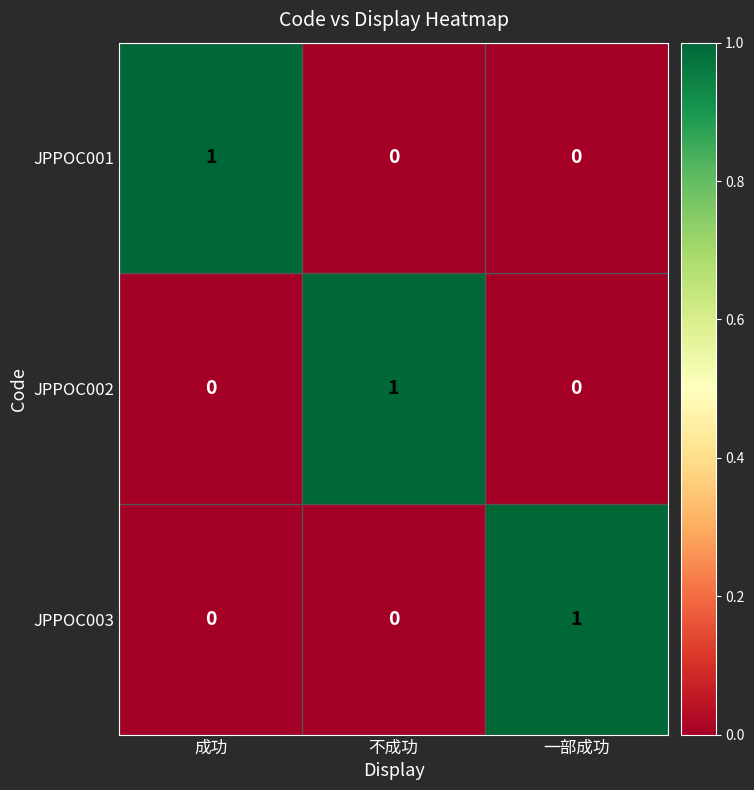

The JPPOC002 series shows 0 at 一部成功. True or false?

True